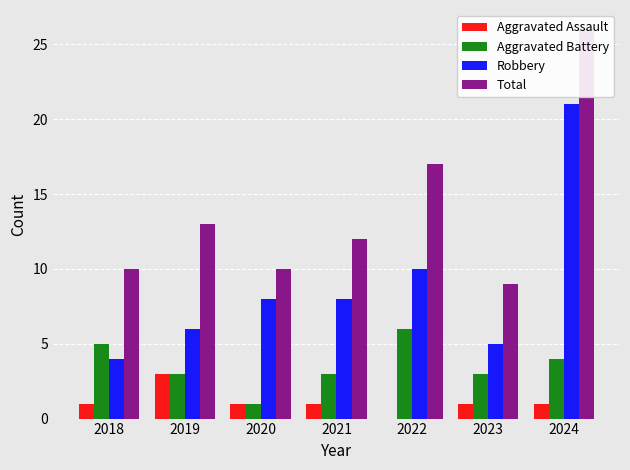

Reading left to right, what are all the values shown in this chart?

Aggravated Assault: 2018=1	2019=3	2020=1	2021=1	2022=0	2023=1	2024=1
Aggravated Battery: 2018=5	2019=3	2020=1	2021=3	2022=6	2023=3	2024=4
Robbery: 2018=4	2019=6	2020=8	2021=8	2022=10	2023=5	2024=21
Total: 2018=10	2019=13	2020=10	2021=12	2022=17	2023=9	2024=26